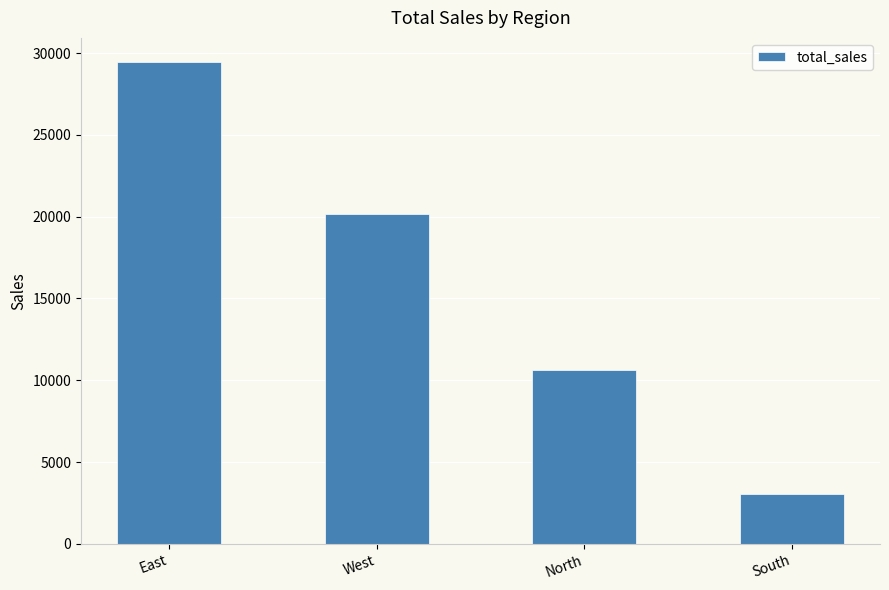

The chart shows a value of 5139.7 at South. True or false?

False